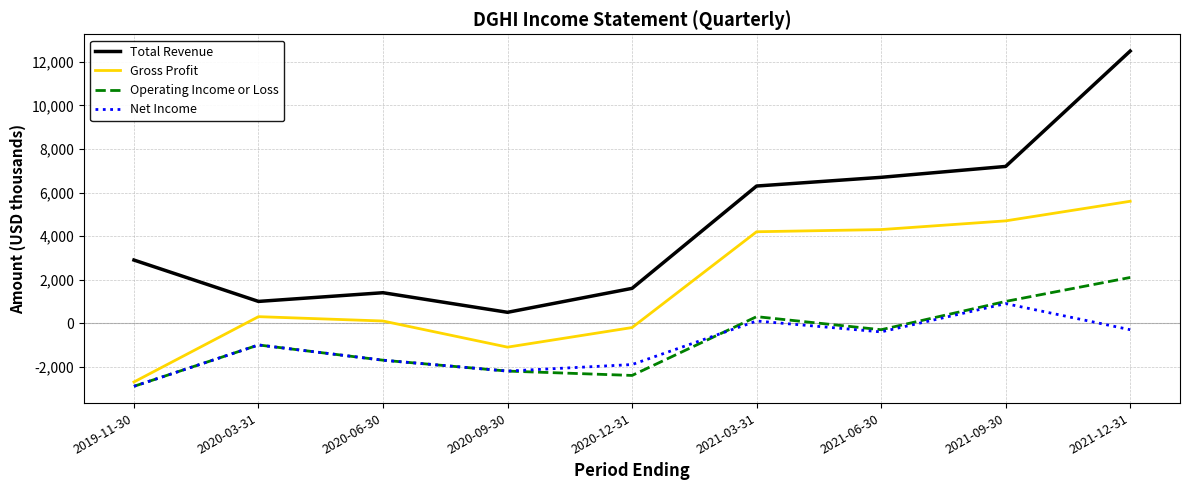

What is the sum of the Total Revenue values at 2021-06-30 and 2020-06-30?

8100